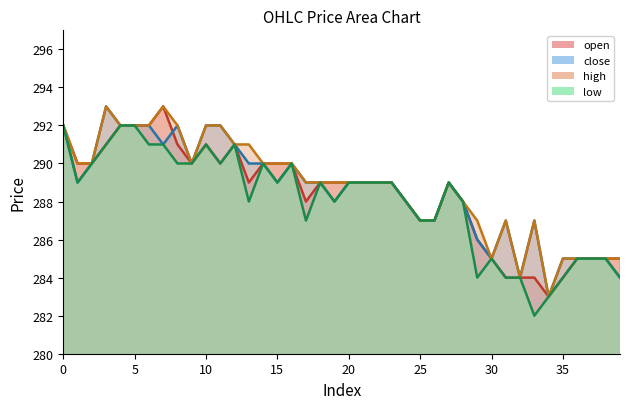

How many values in the open series exceed 289?

16